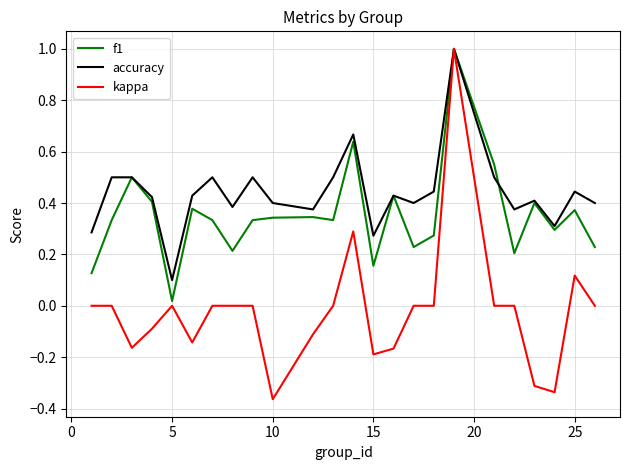

How many series are shown in this chart?

3